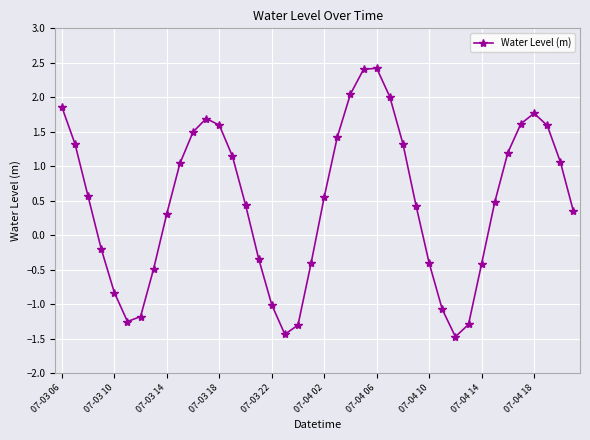

What is the greatest value displayed?

2.4